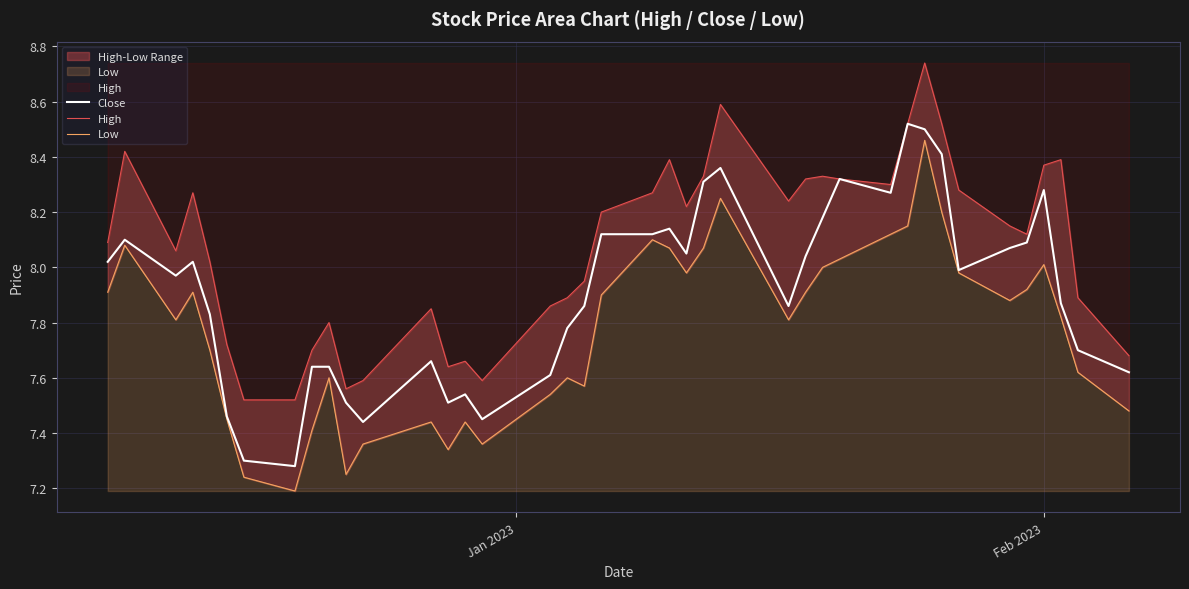

In Low, how many points are higher than both neighbors (excluding endpoints)?

10